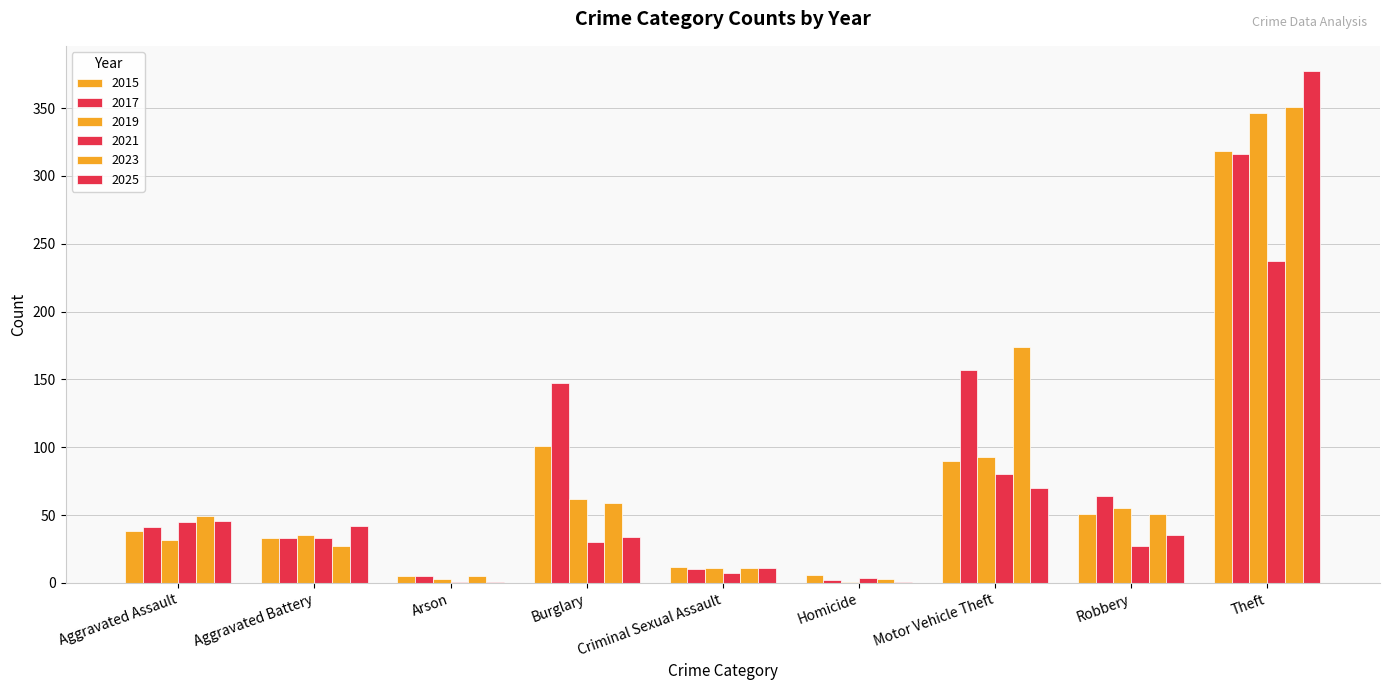

How many groups of bars are there?

9